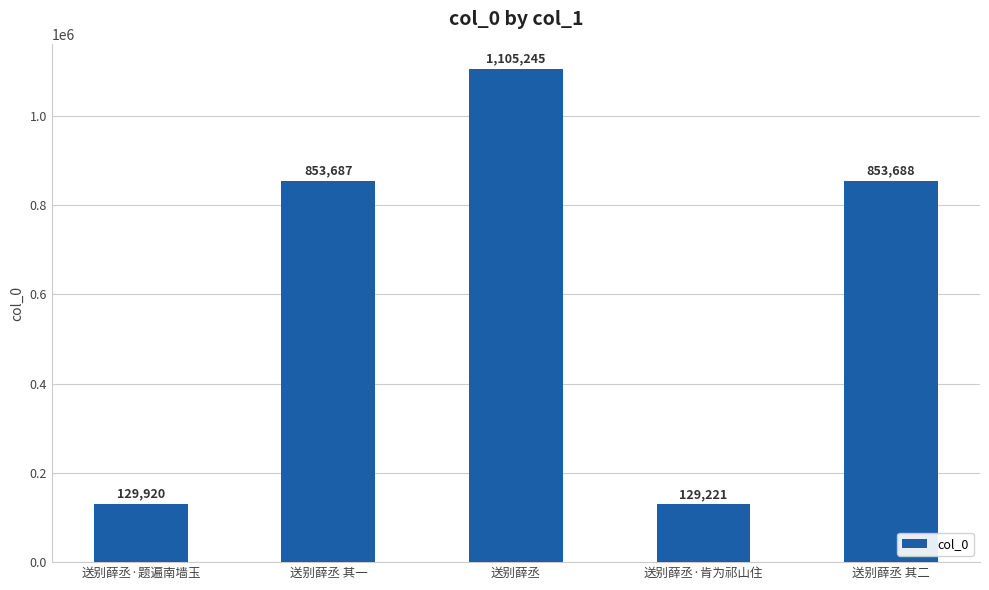

Reading left to right, extract all data points from this chart.

129920	853687	1105245	129221	853688